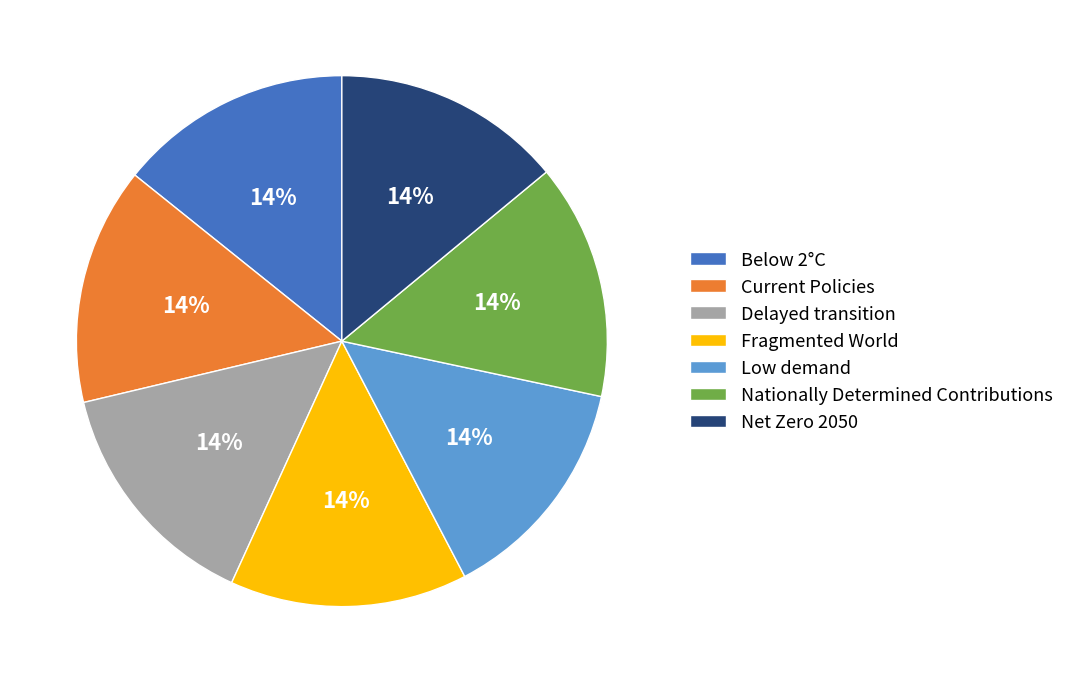

How many segments does this pie chart have?

7